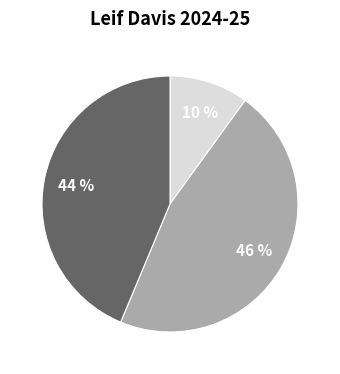

Is there any slice that represents more than half of the pie?

No